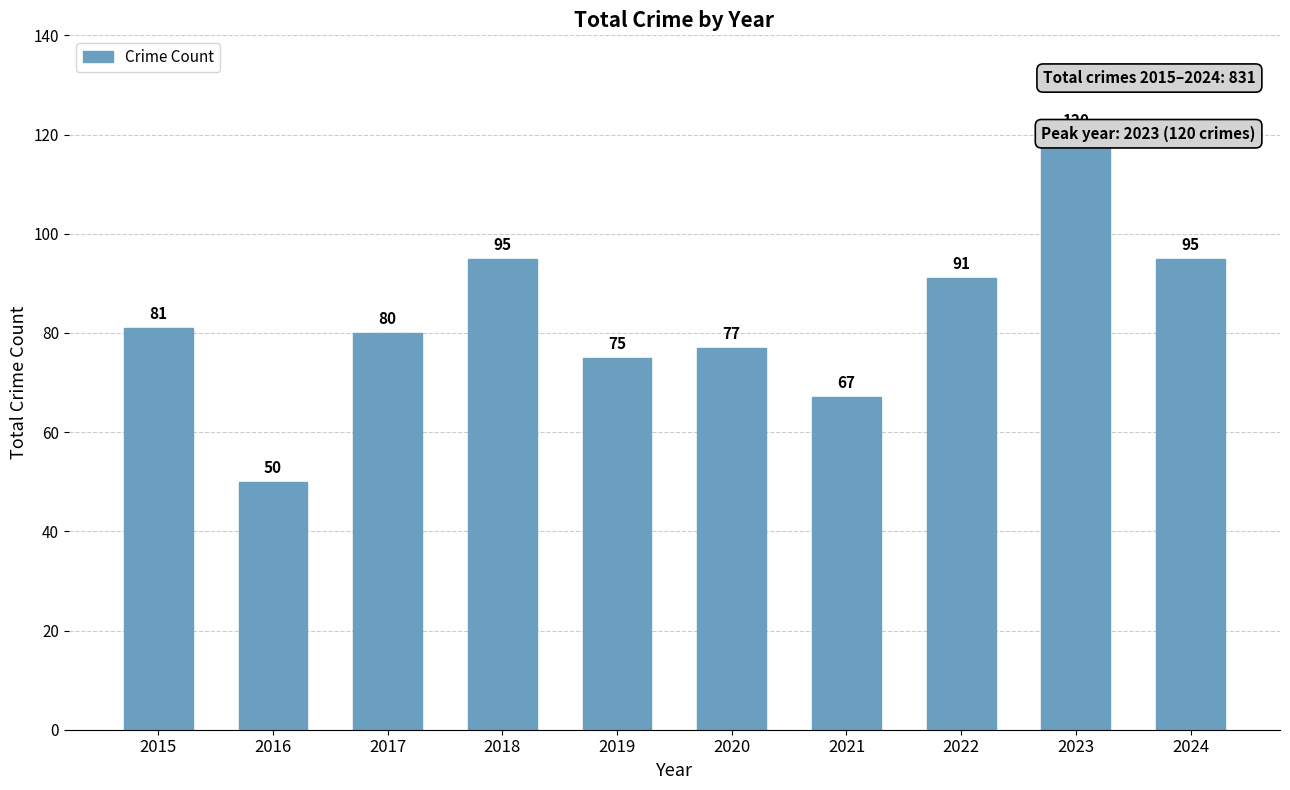

What is the value of the 6th bar from the left?

77